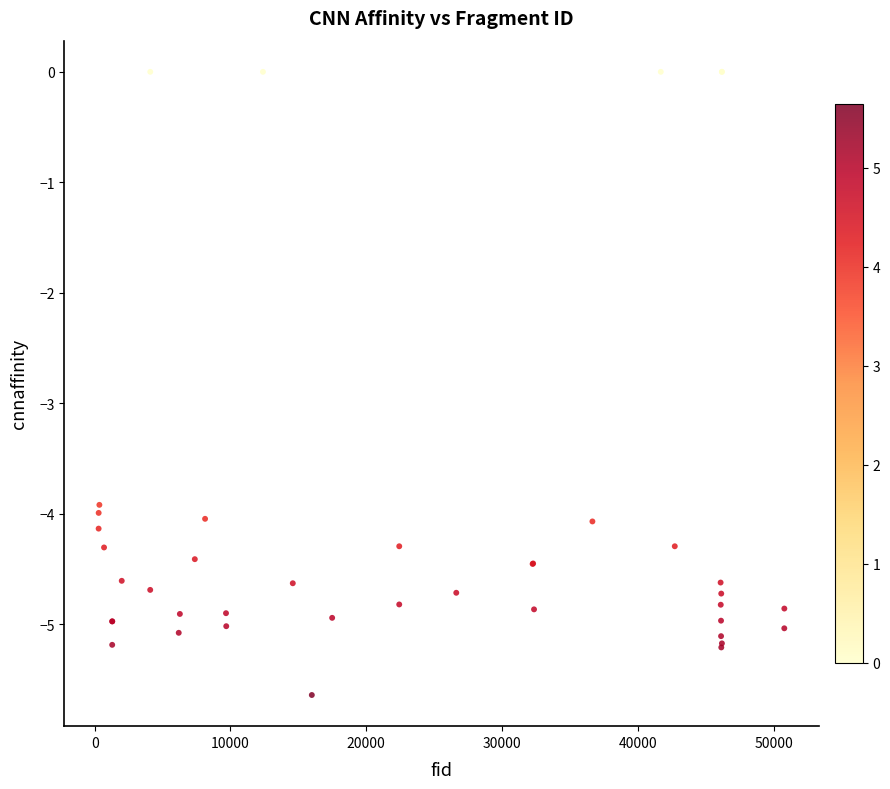

What Y value in the scatter plot is closest to -2?

-3.9